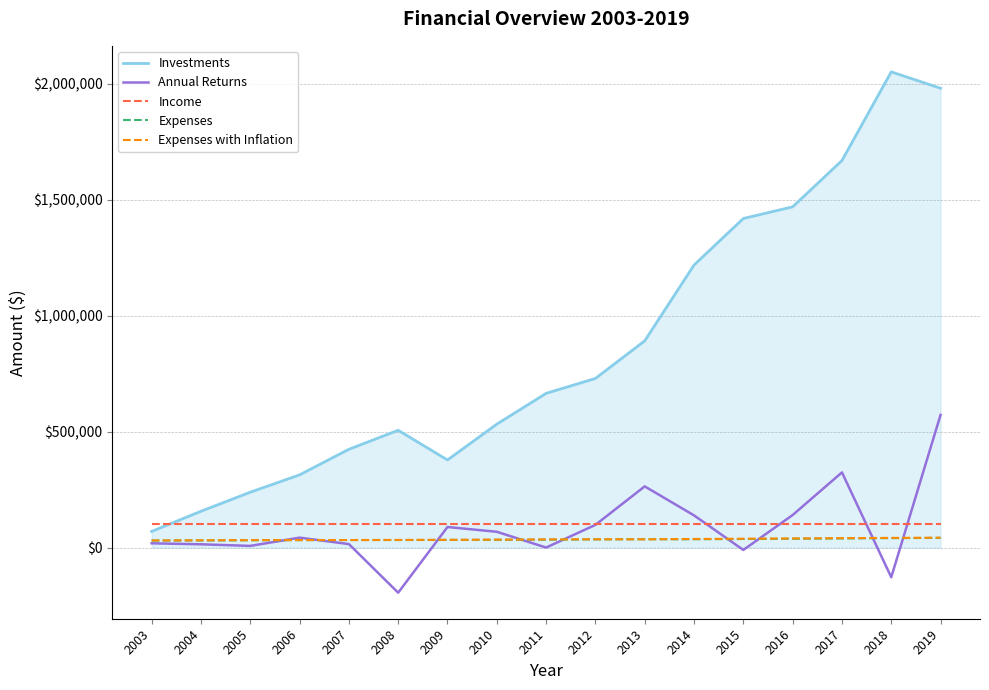

What is the total value across all series at 2006?

520403.9